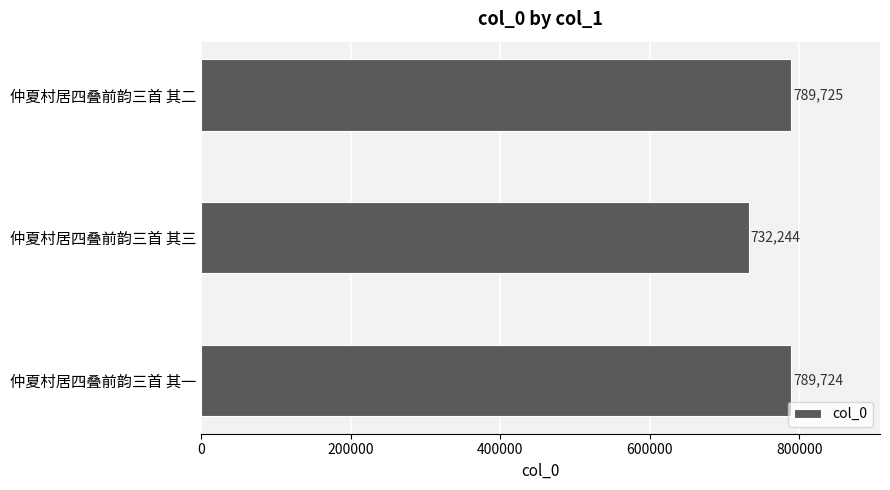

The chart shows a value of 1236225 at 仲夏村居四叠前韵三首 其一. True or false?

False